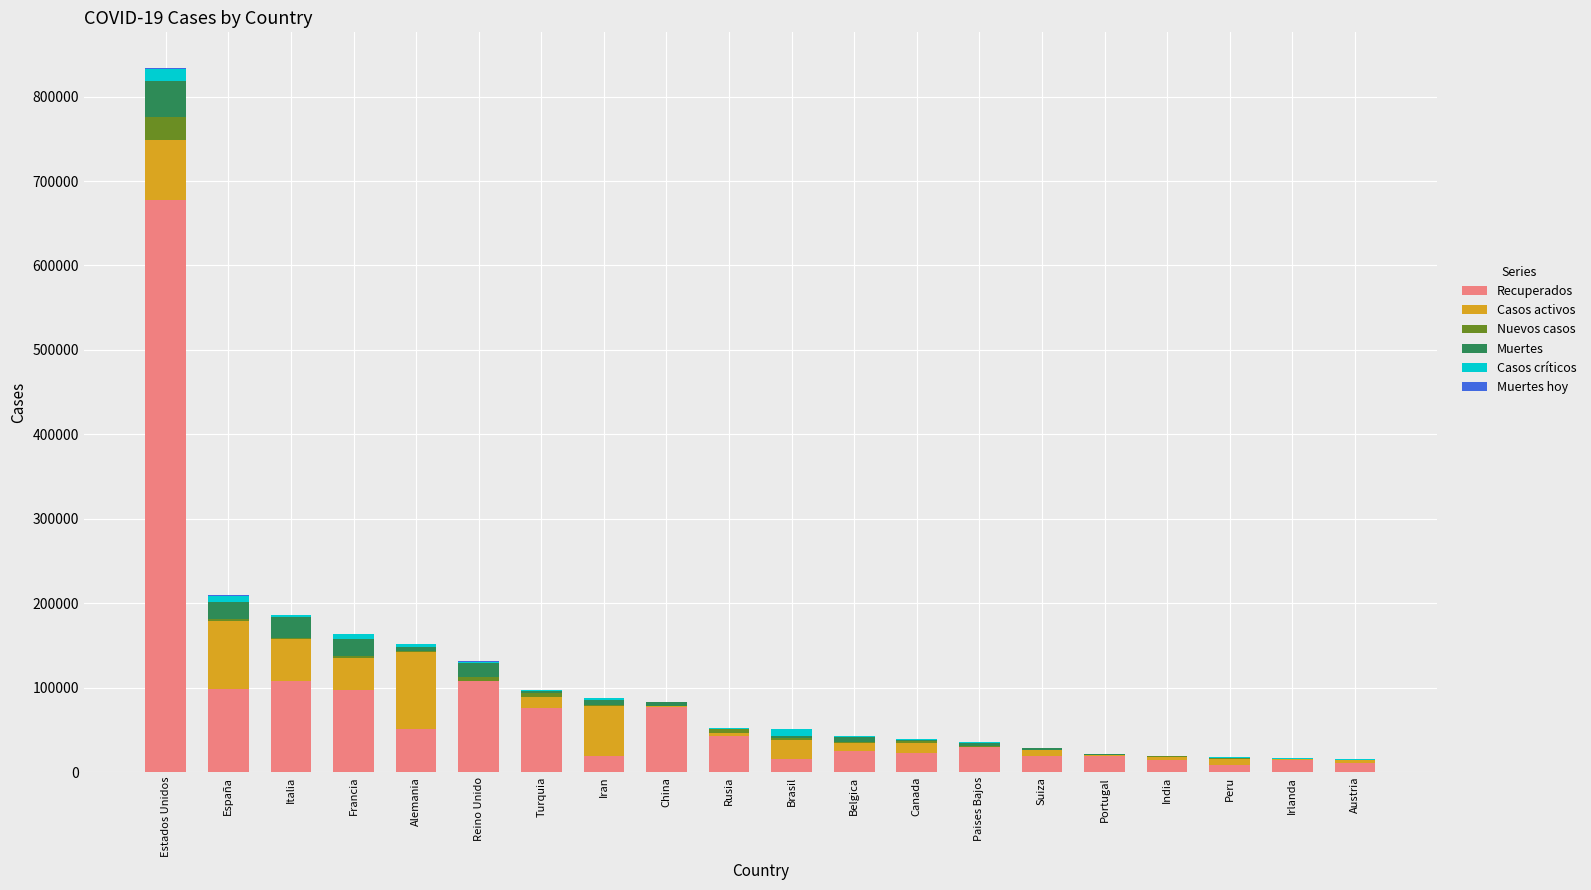

What is the maximum value for Recuperados?

677272